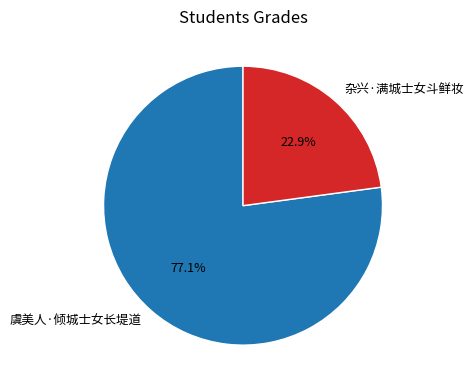

Which slice represents more than half of the pie?

虞美人·倾城士女长堤道